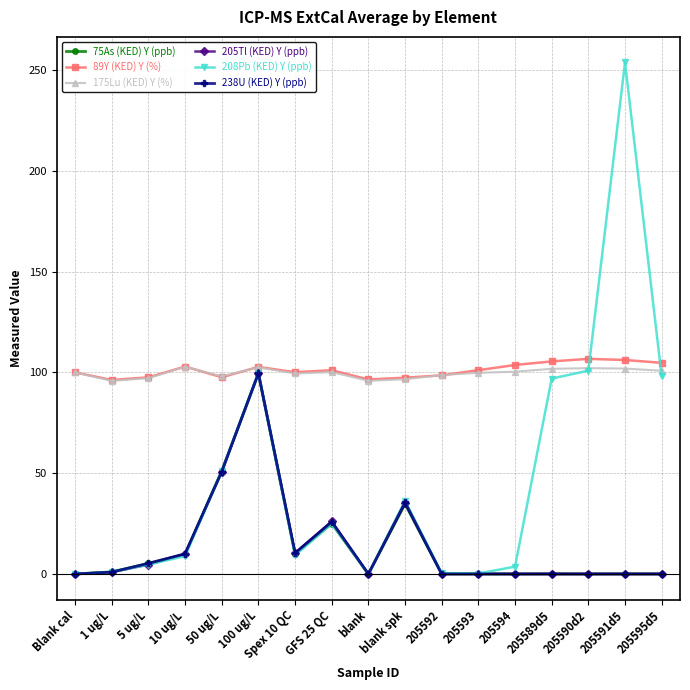

What is the maximum value shown in the chart?

253.7